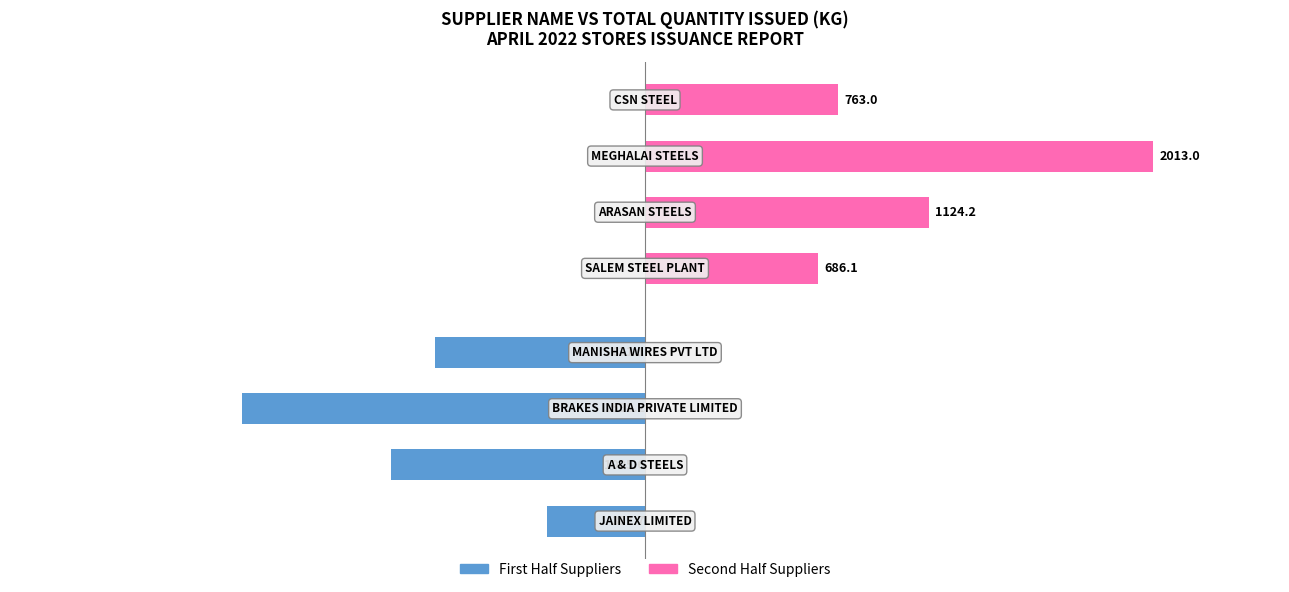

List the series in order of their overall mean, lowest first.

First Half Suppliers, Second Half Suppliers